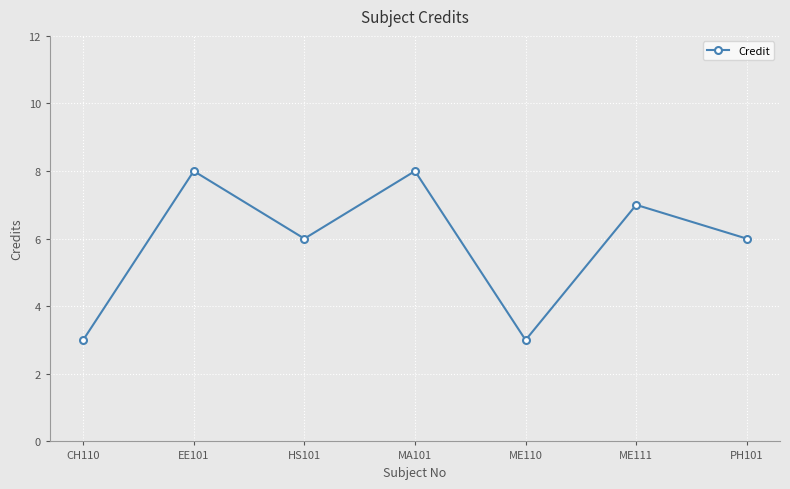

What is the greatest value displayed?

8